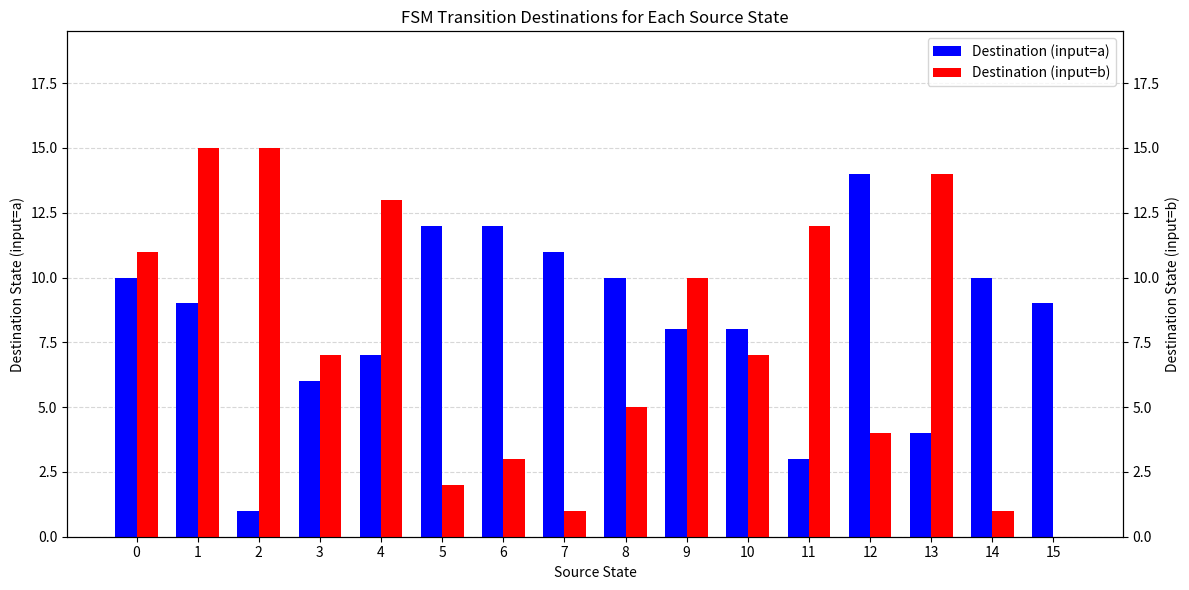

What is the difference between the maximum and second lowest values in the Destination (input=b) series?

14